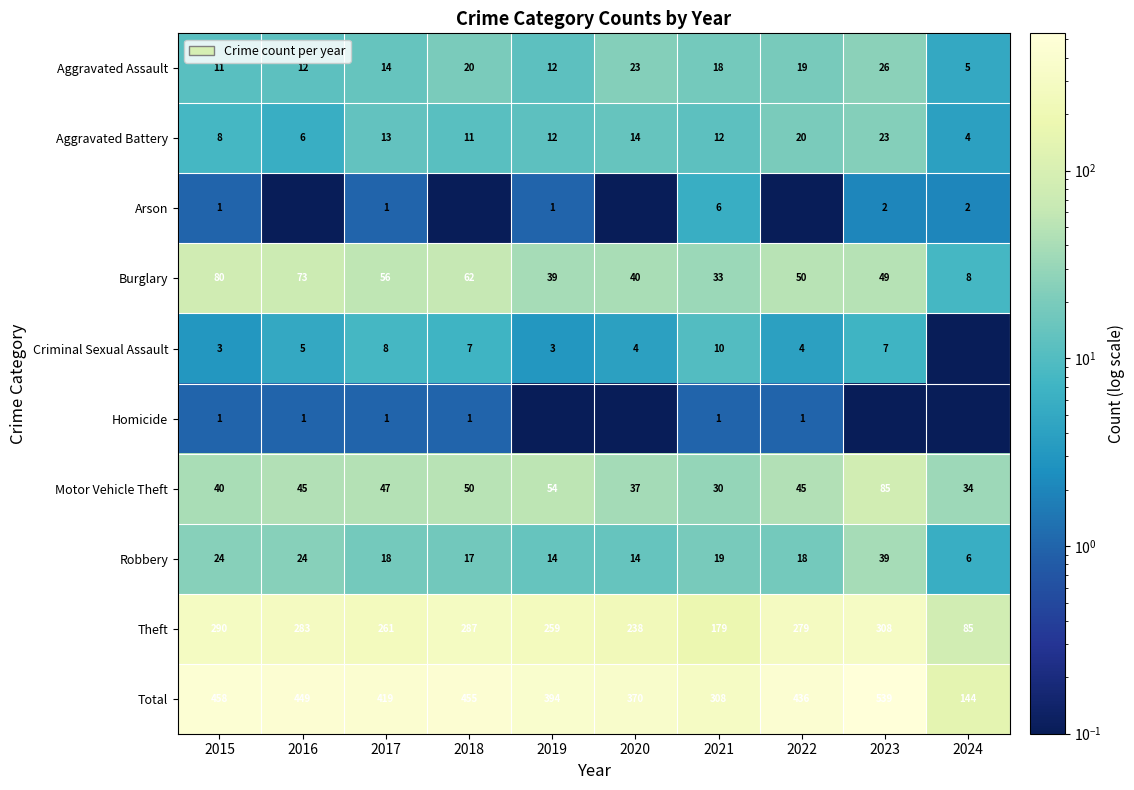

At which label does Theft reach its minimum?

2024